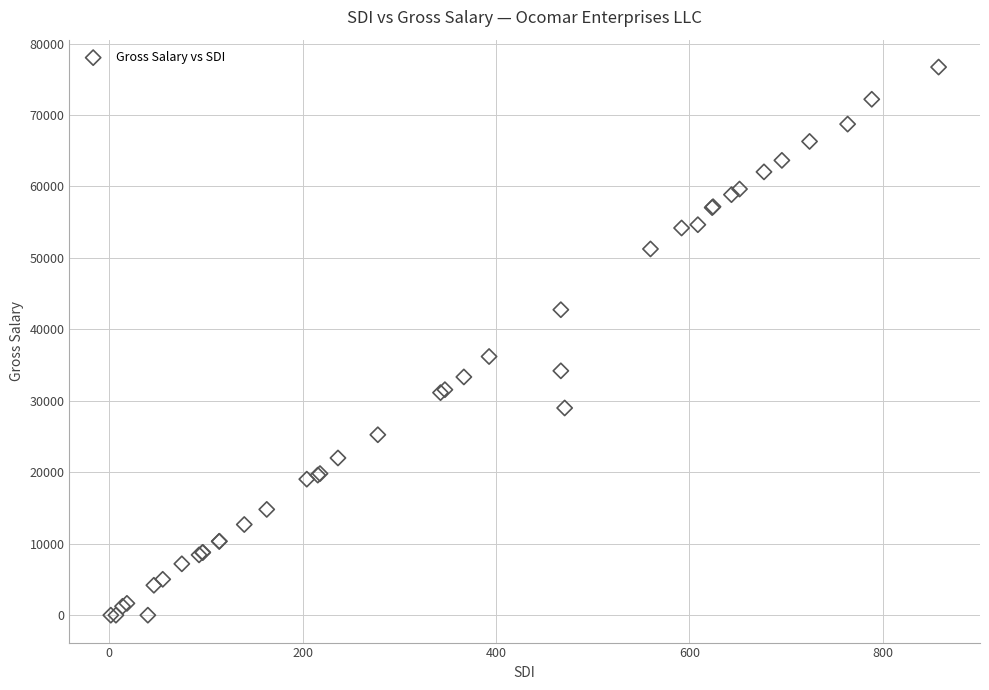

What Y value in the scatter plot is closest to 38352?

36197.7